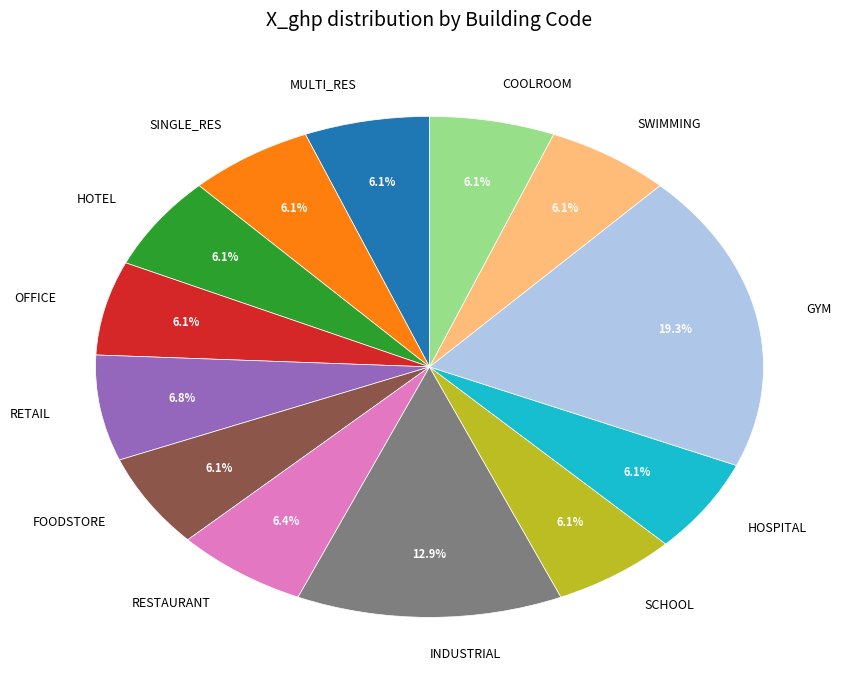

What percentage is NOT represented by SINGLE_RES?

93.9%